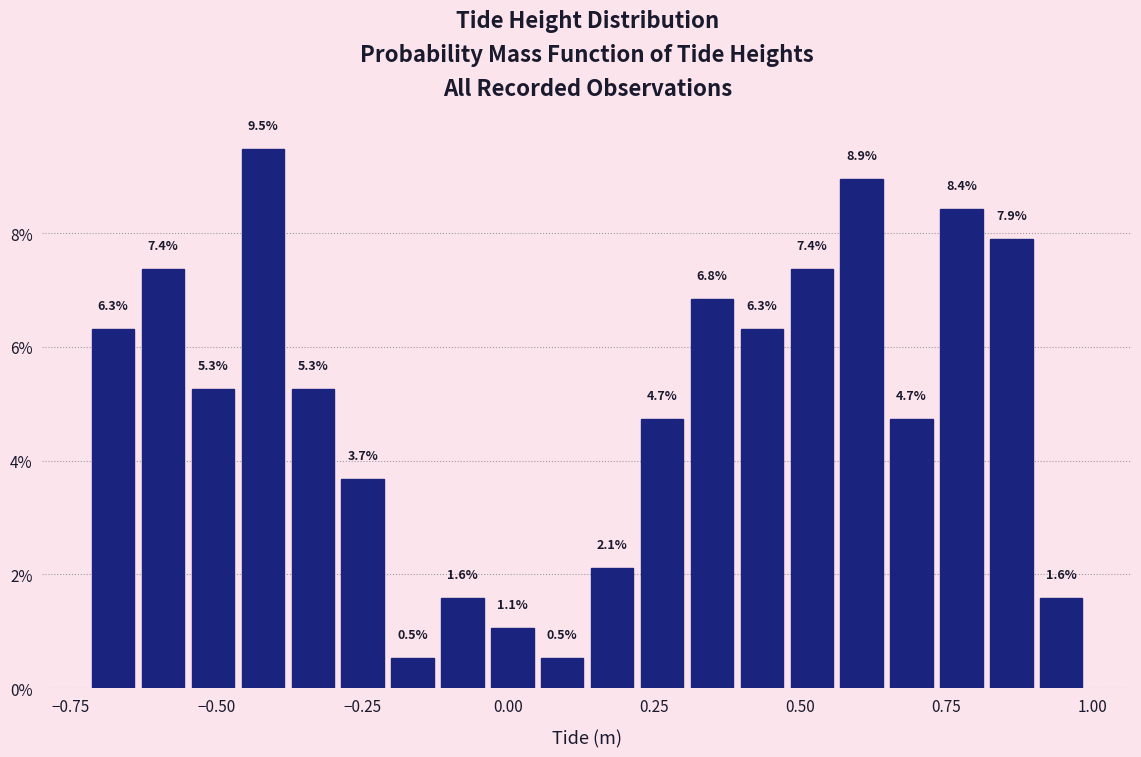

Read against the x-axis, roughly where is the centre of the tallest bar?

-0.40